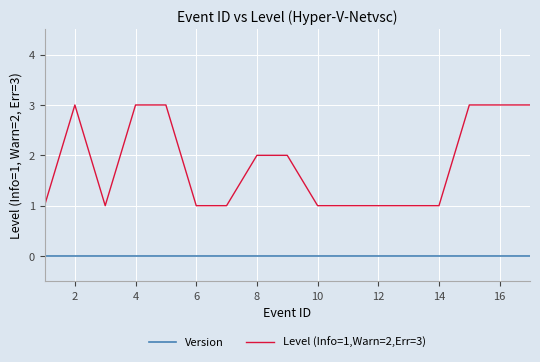

Rank the series by their average value, from lowest to highest.

Version, Level (Info=1,Warn=2,Err=3)